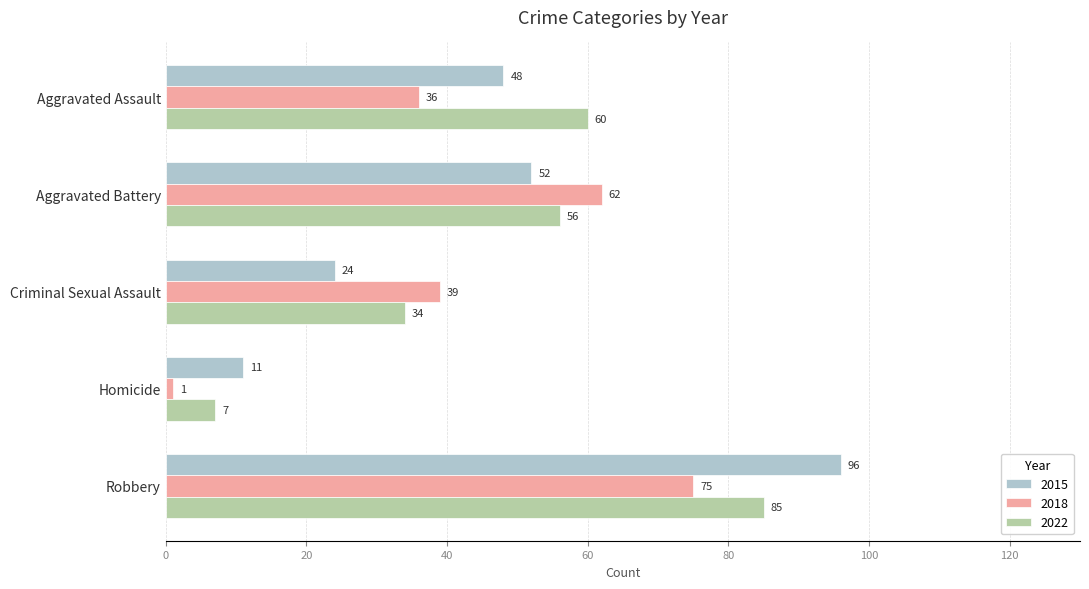

Which category has the highest value in the 2018 series?

Robbery